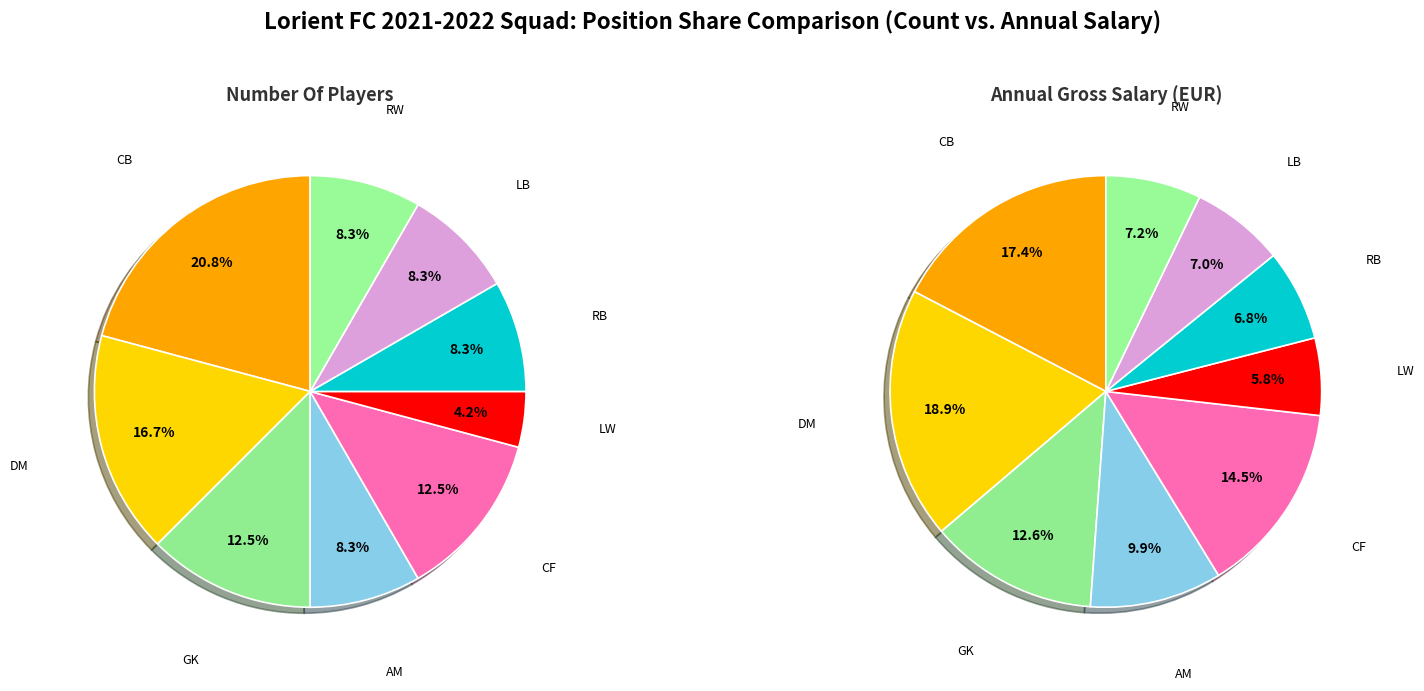

Rank the categories by value from lowest to highest.

LW, AM, RB, LB, RW, GK, CF, DM, CB